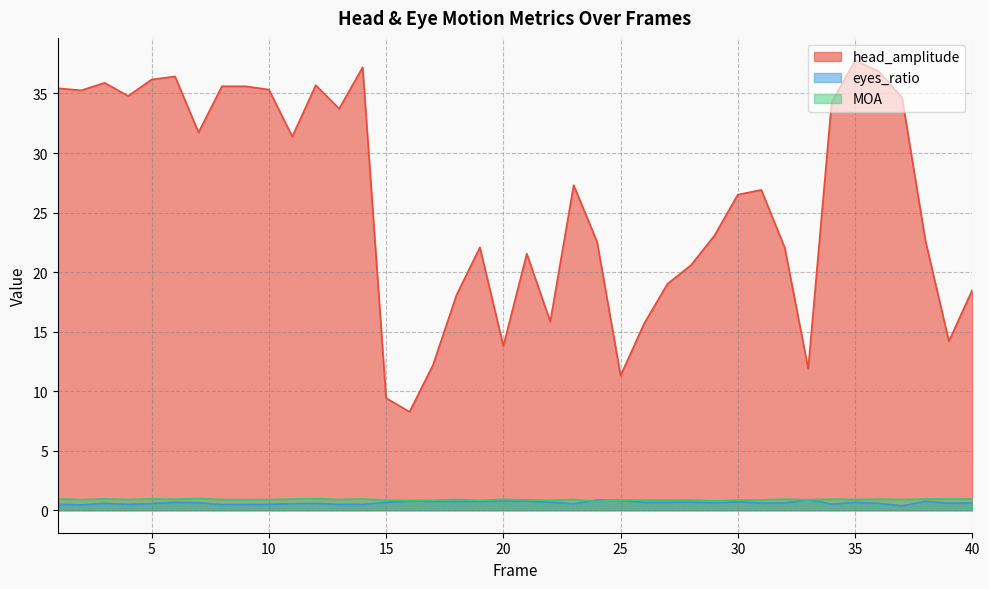

The value of eyes_ratio at 24 is 0.9. True or false?

True